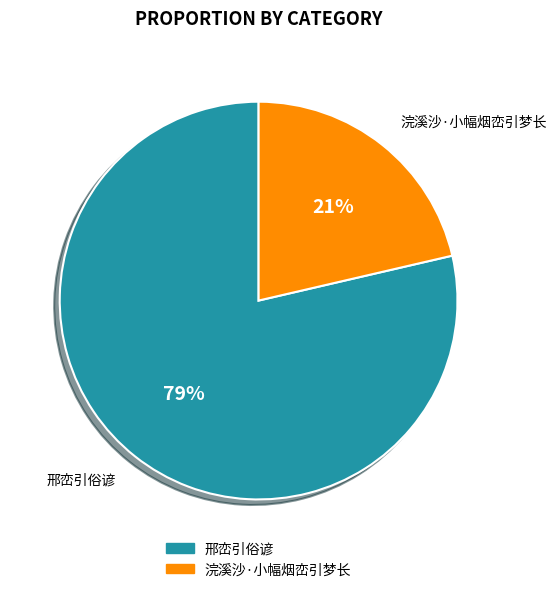

Is there a majority slice in this chart?

Yes